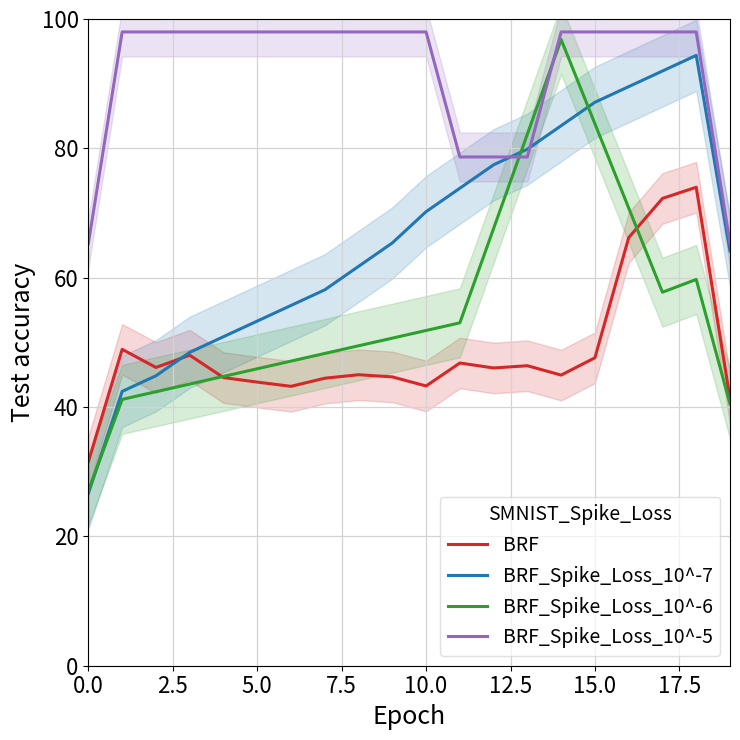

How many data points in BRF_Spike_Loss_10^-6 are less than 50?

10